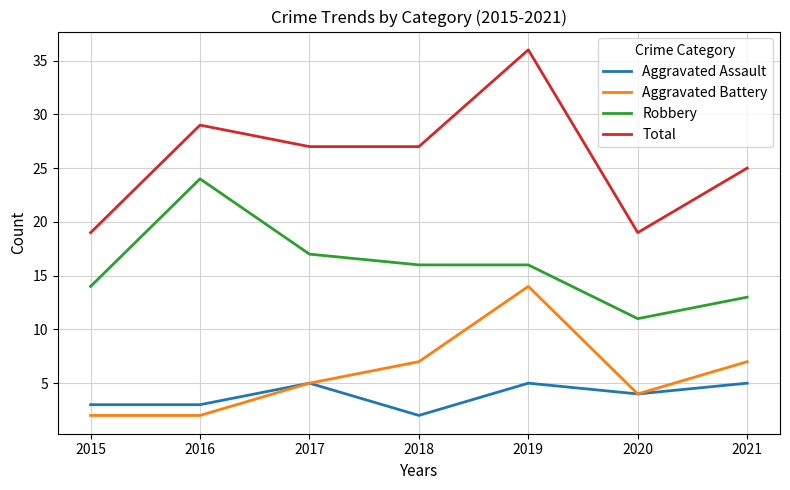

Which series changed the most between 2016 and 2017?

Robbery